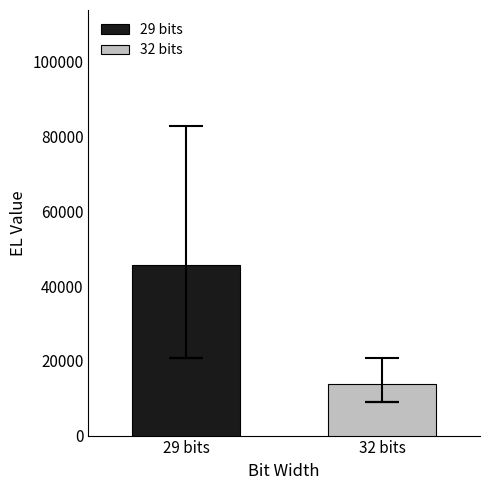

Rank the series by their maximum value, from highest to lowest.

29 bits, 32 bits